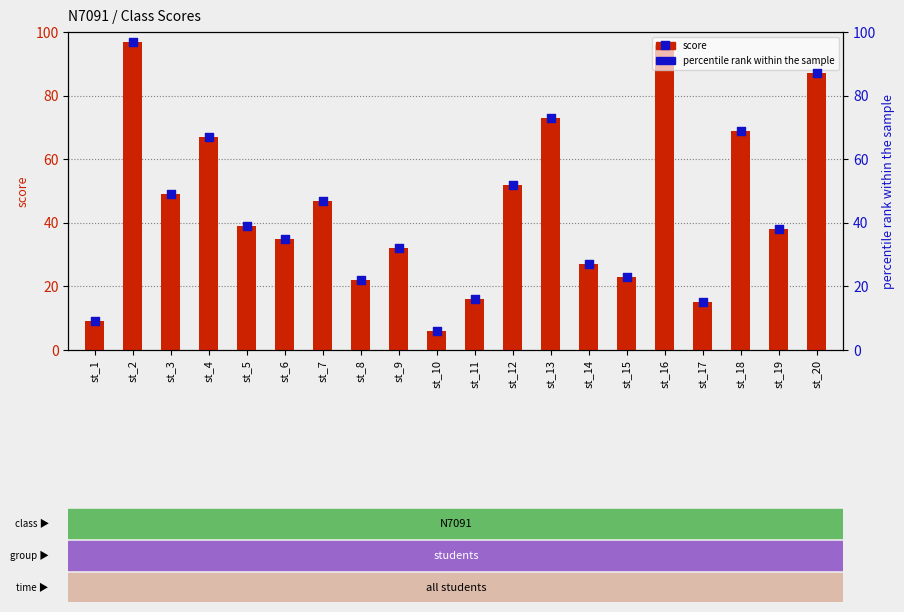

At which category is the sum across all series the highest?

st_2